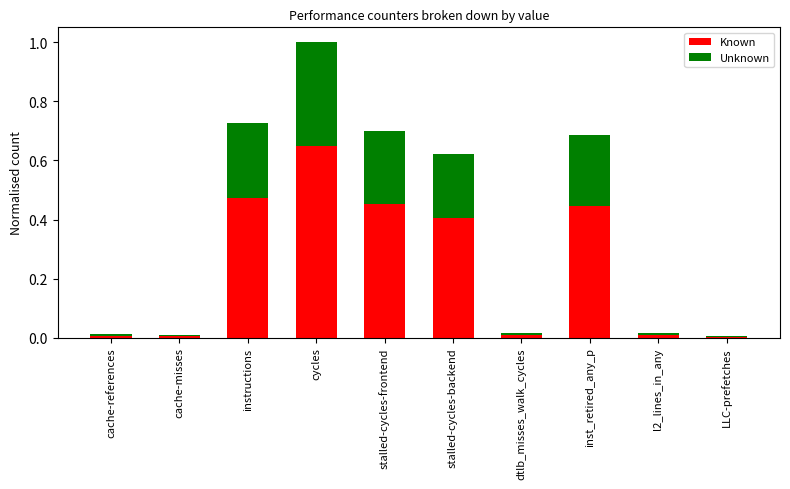

At which category is the sum across all series the highest?

cycles